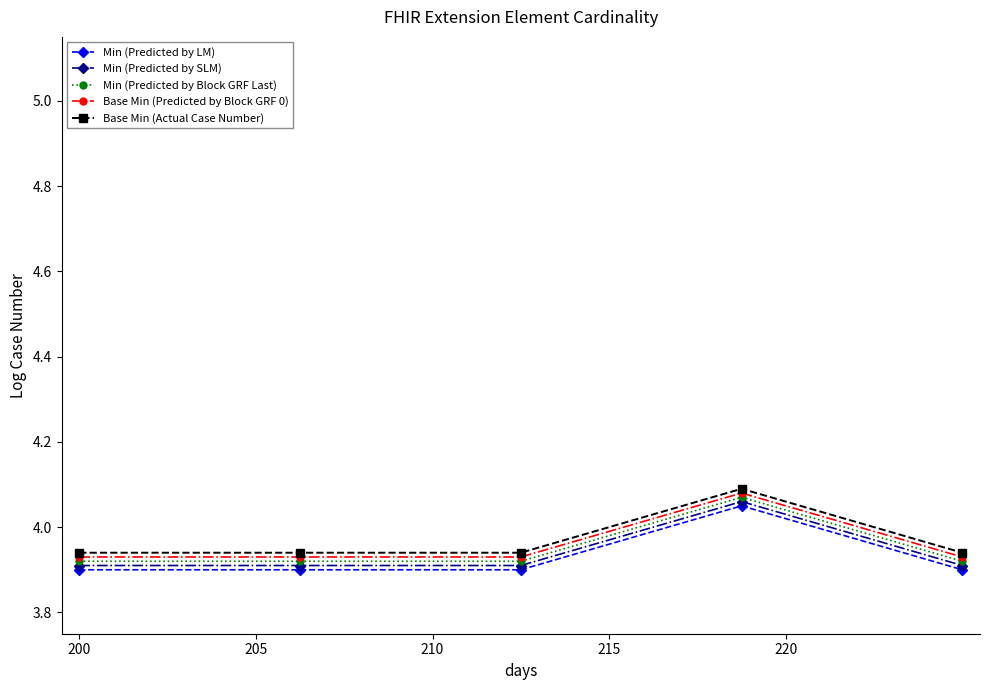

True or false: Min (Predicted by LM) and Base Min (Predicted by Block GRF 0) intersect in this chart.

False